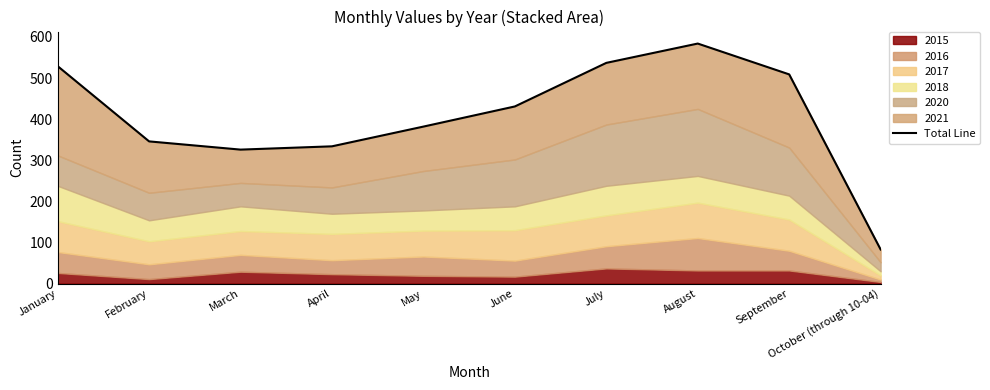

What is the average value?

406